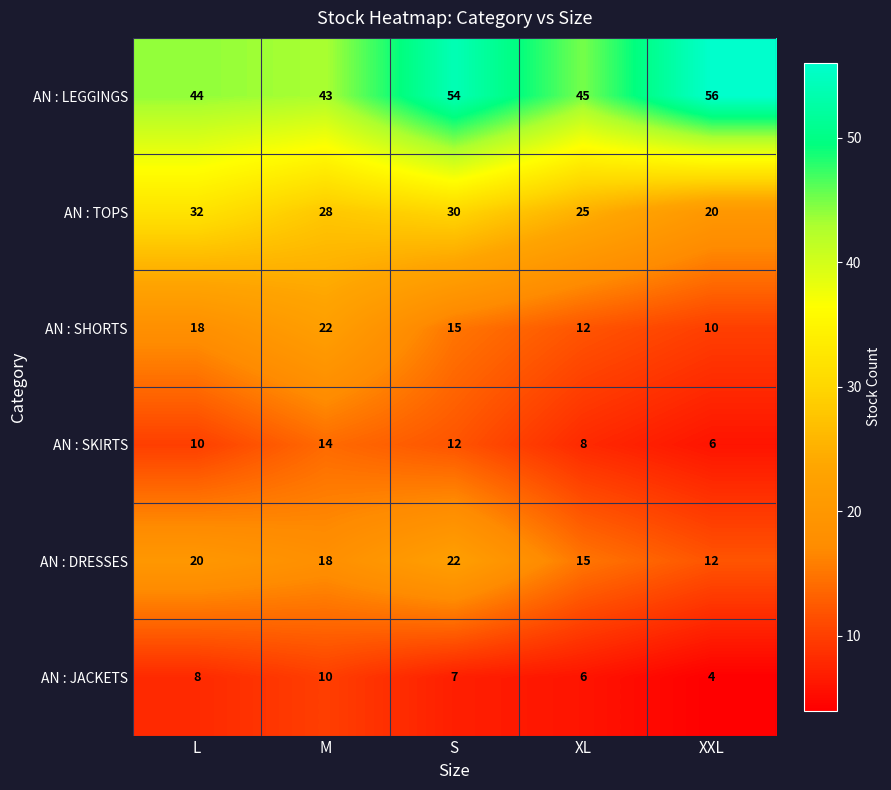

Read the AN : TOPS value at S, to the nearest 5.

30